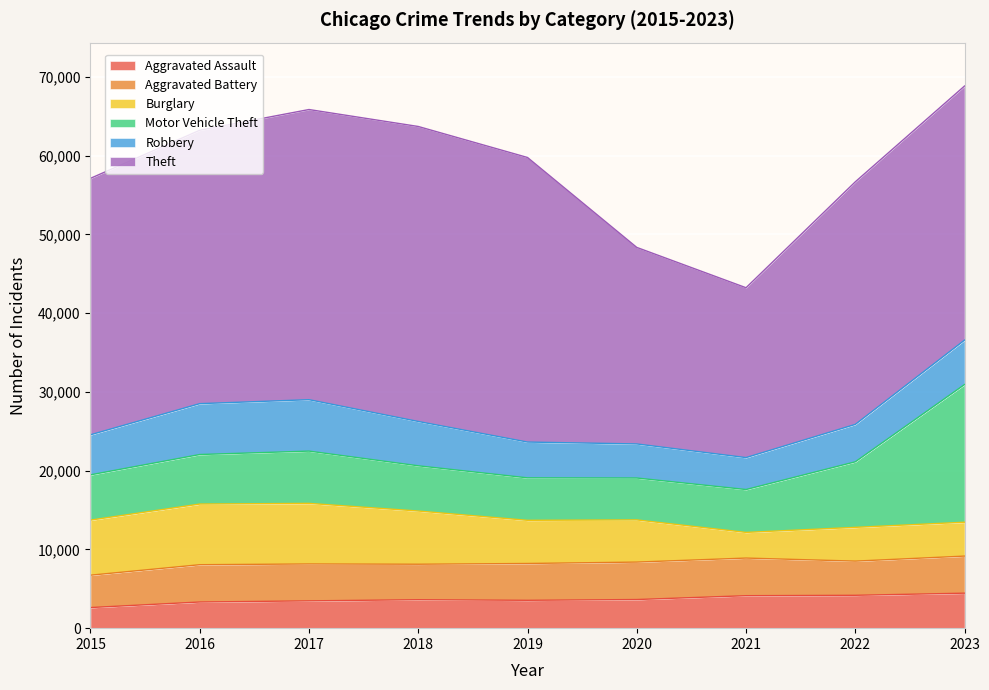

Rank the categories by Motor Vehicle Theft value from lowest to highest.

2020, 2019, 2021, 2018, 2015, 2016, 2017, 2022, 2023